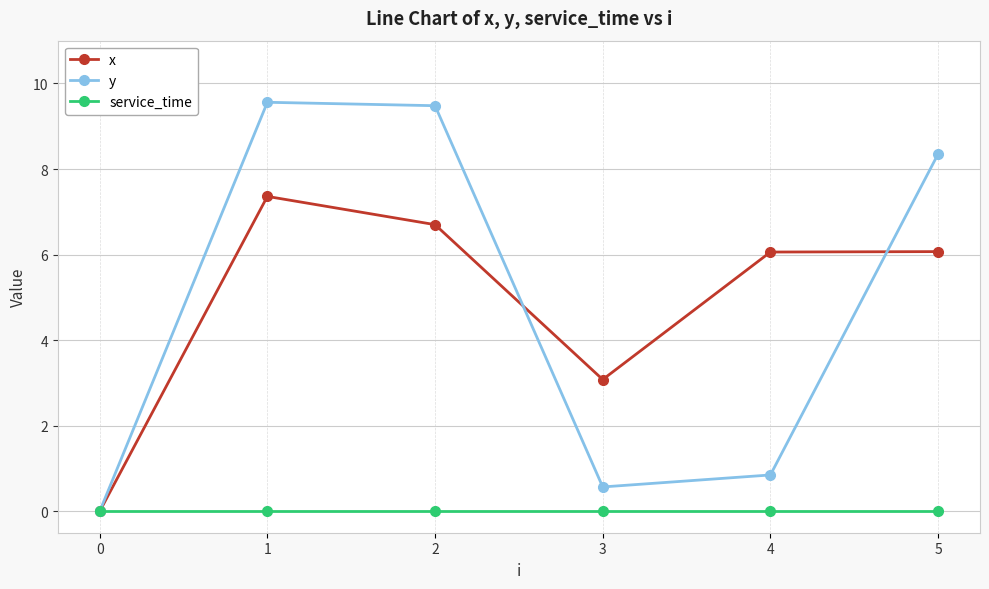

What is the maximum value shown in the chart?

9.6